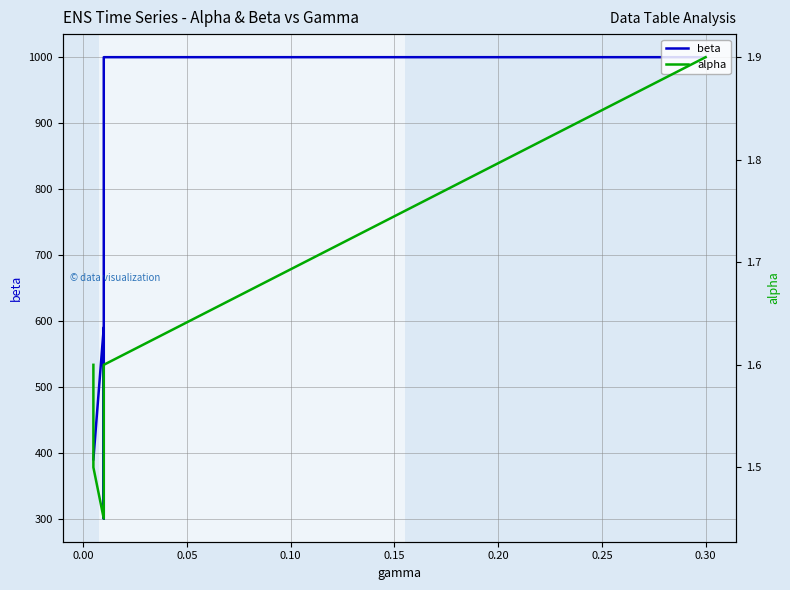

True or false: beta has more than 2 points higher than both neighbors.

False